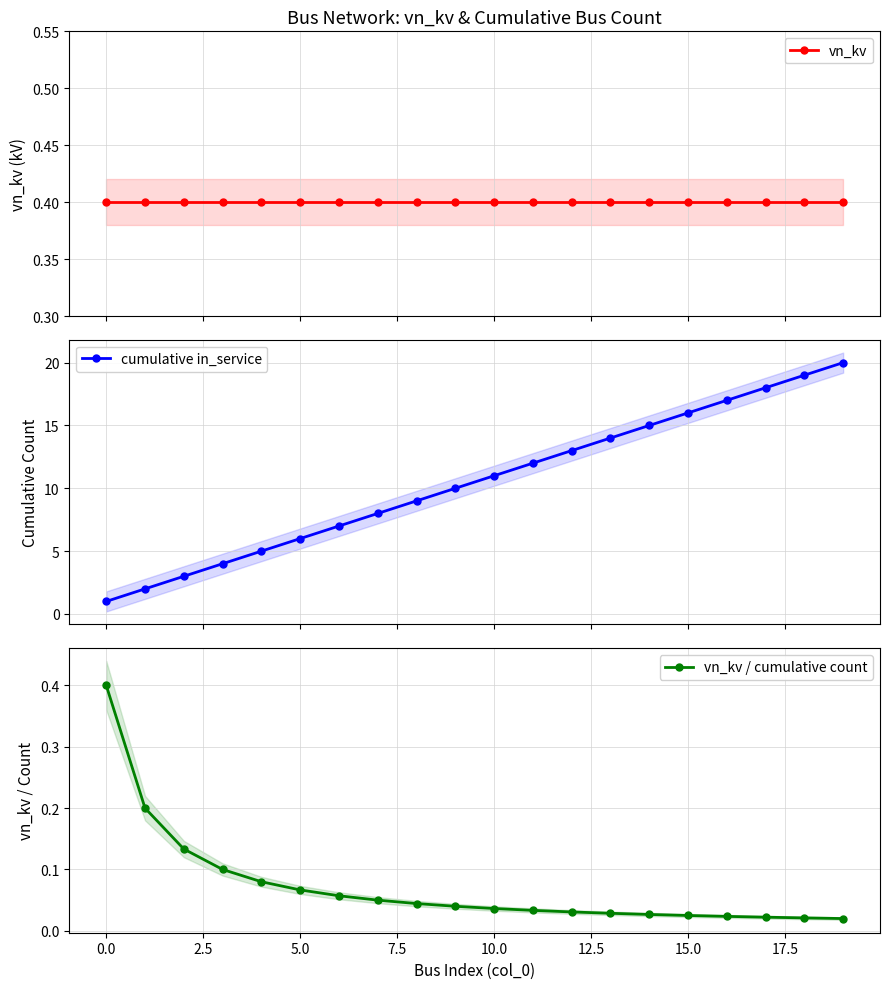

Which series has the largest total across all categories?

cumulative in_service